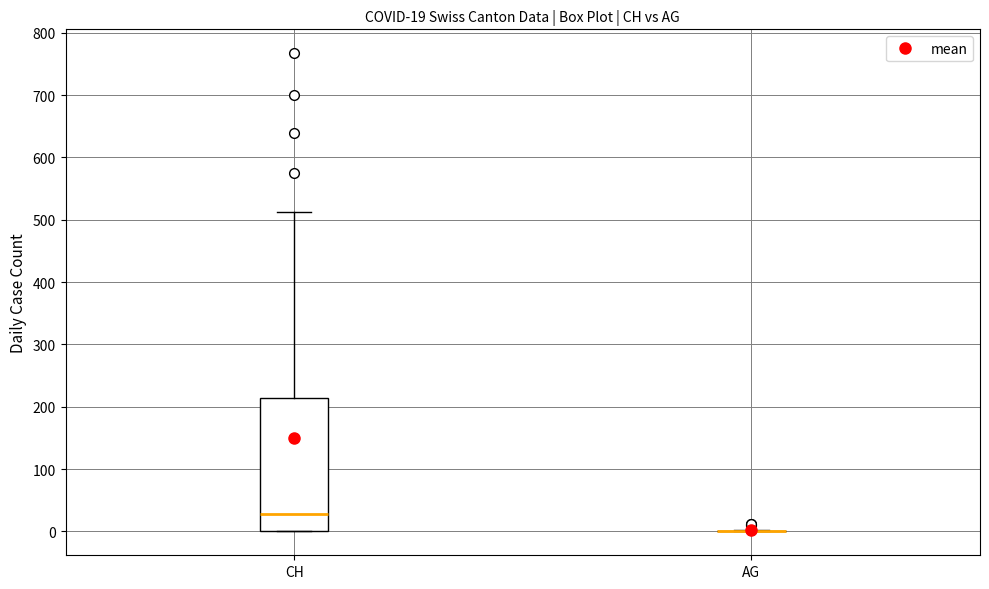

Which box is the tallest, from its lower edge to its upper edge?

CH